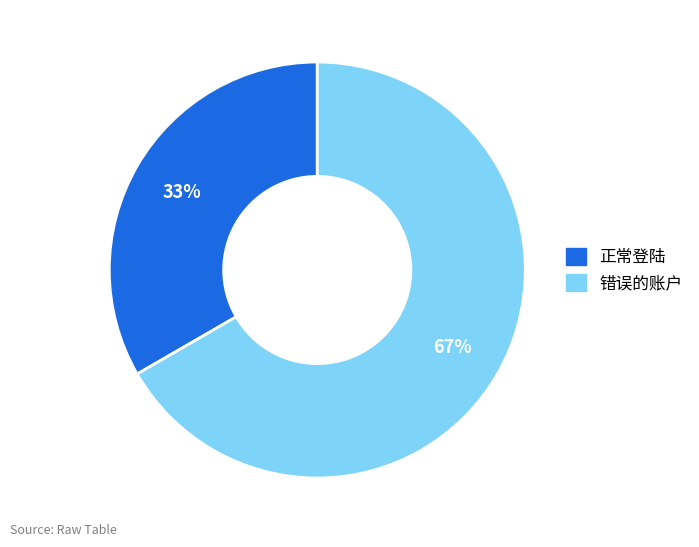

Which category has the smallest portion of the pie?

正常登陆